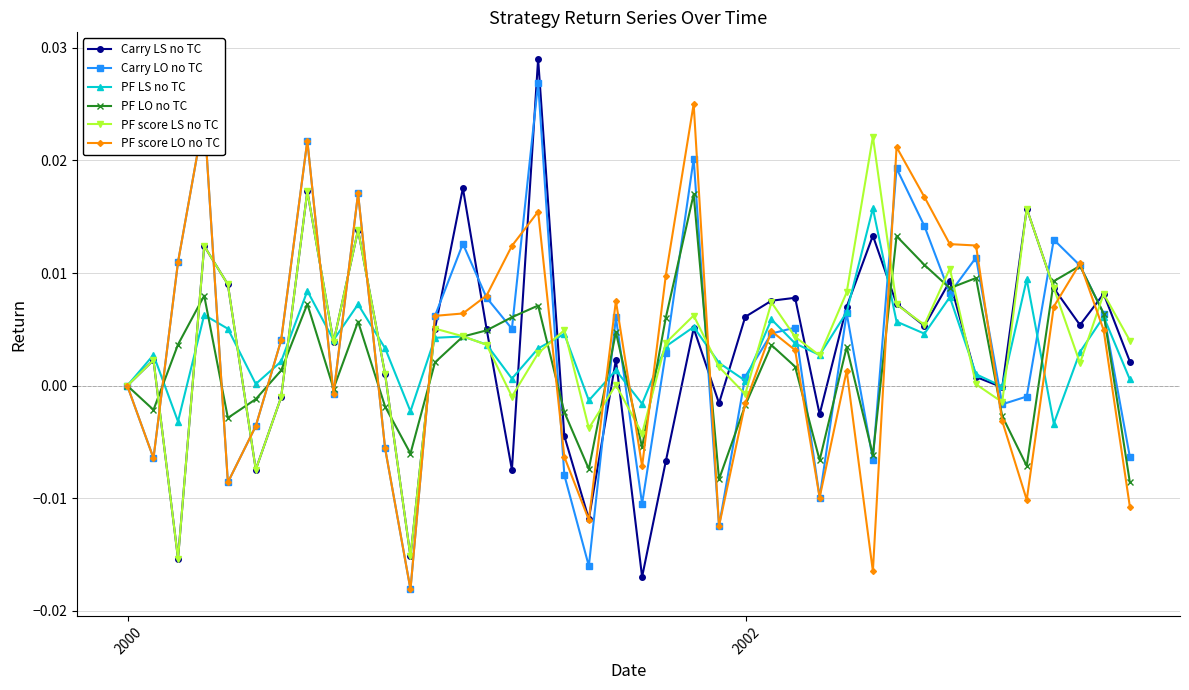

Does the chart have visible grid lines?

Yes